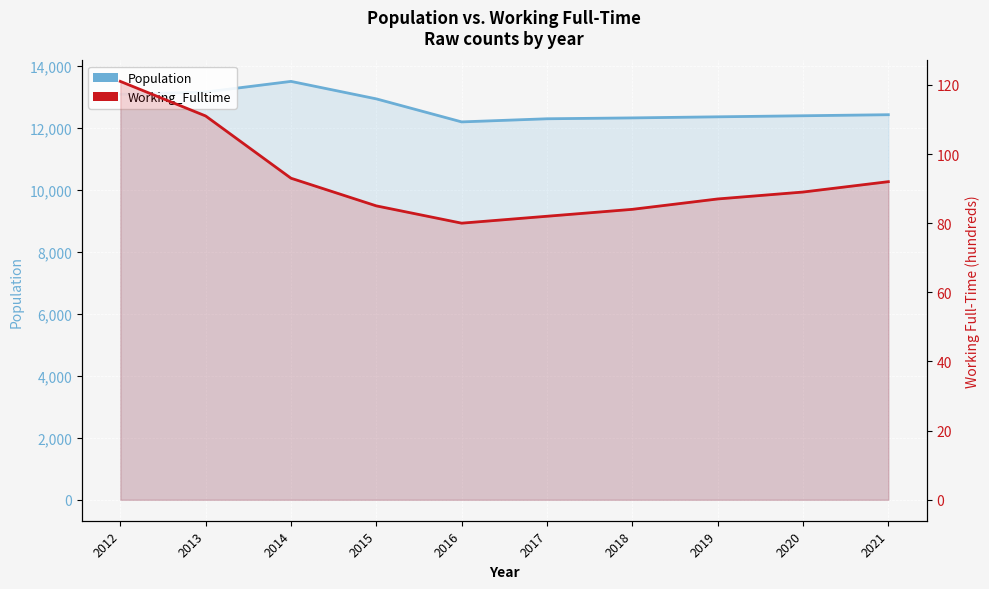

Rank the categories by Population value from highest to lowest.

2014, 2013, 2012, 2015, 2021, 2020, 2019, 2018, 2017, 2016